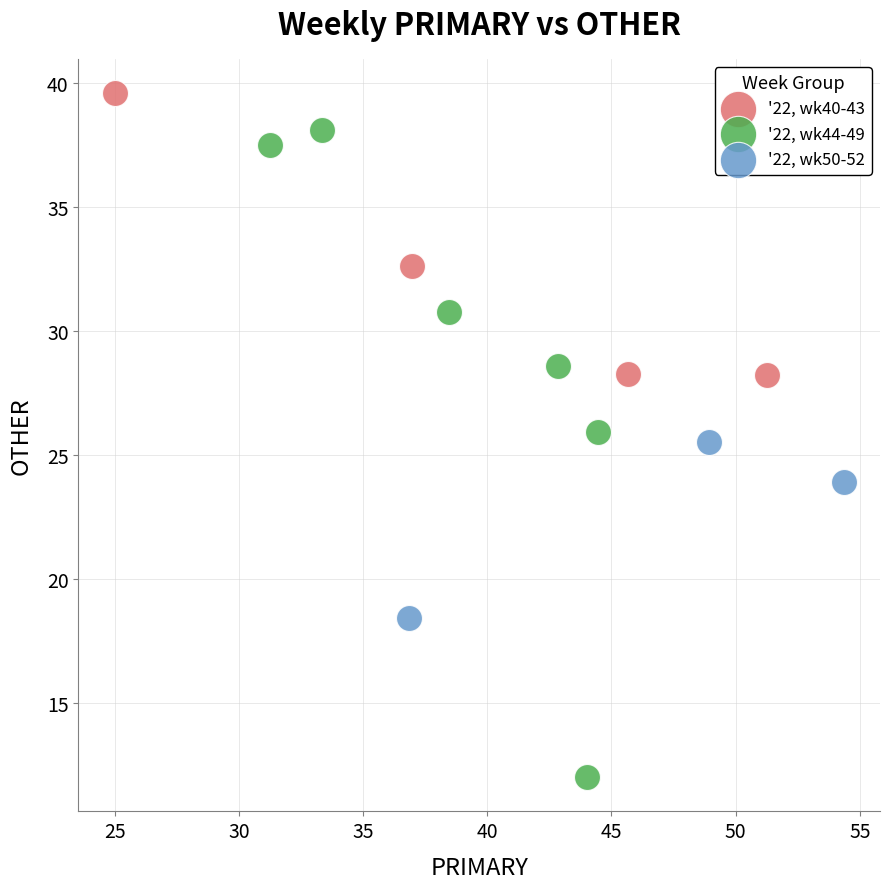

What are all the series names shown in the legend?

'22, wk40-43, '22, wk44-49, '22, wk50-52